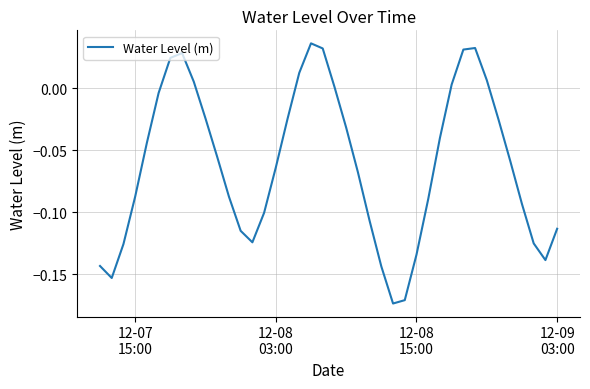

Does the chart have visible grid lines?

Yes